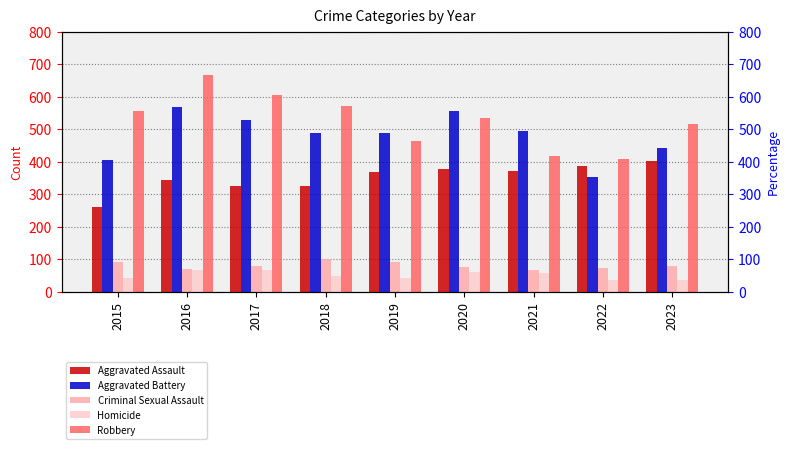

List the labels in order of Criminal Sexual Assault value, smallest first.

2021, 2016, 2022, 2020, 2023, 2017, 2015, 2019, 2018